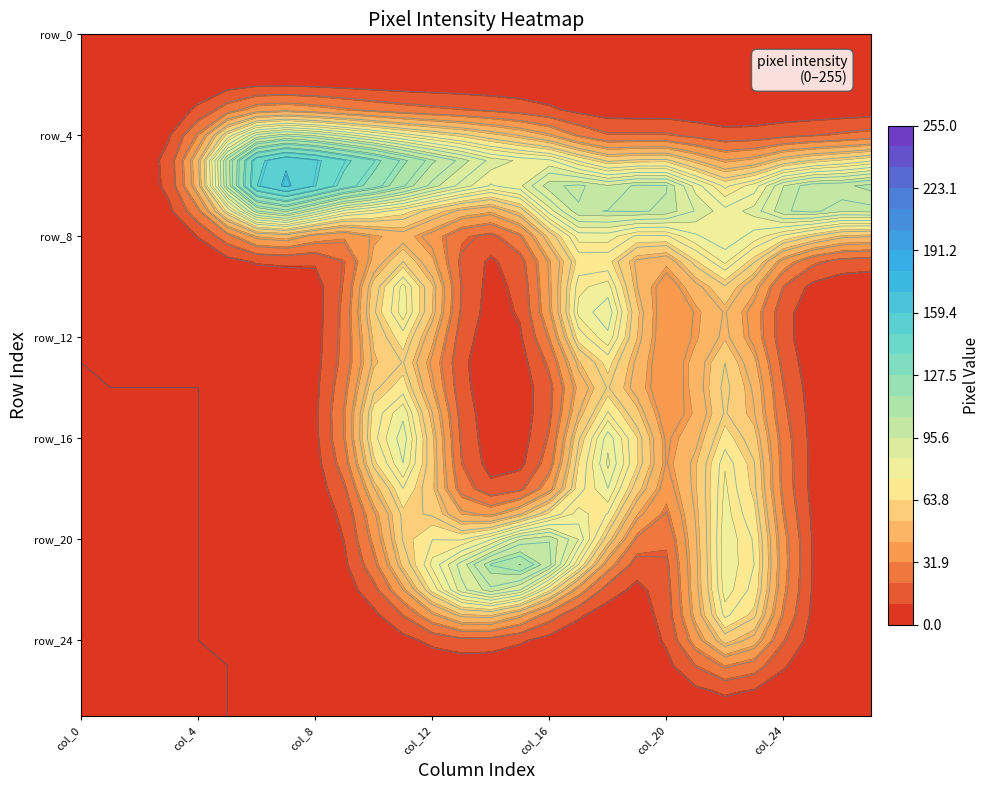

Between row_7 and row_14, which is larger?

row_7